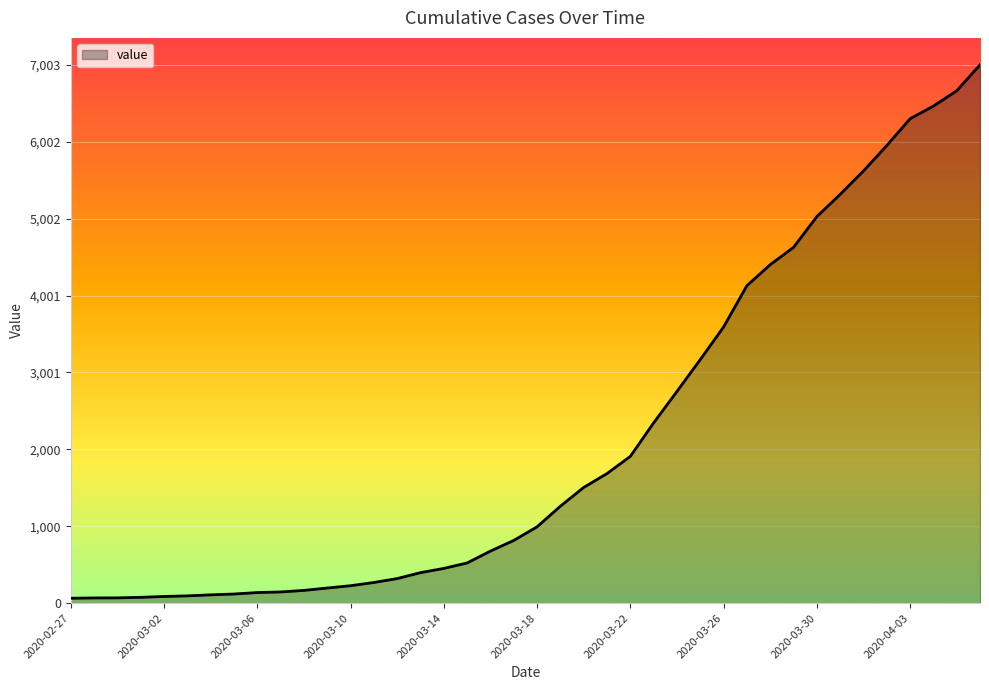

What is the difference between the maximum and minimum values?

6939